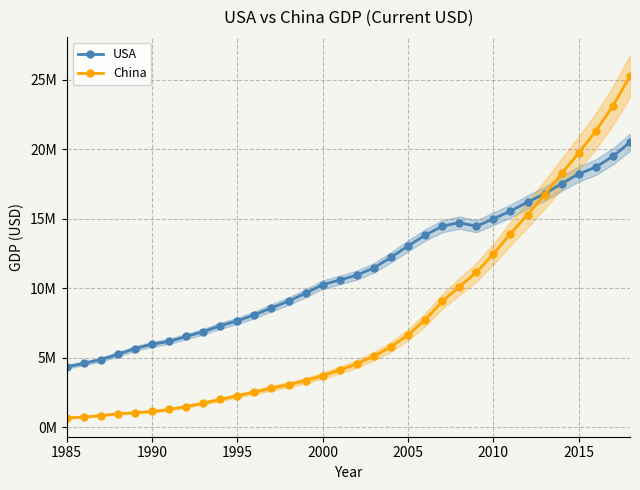

Rank the series by their average value, from highest to lowest.

USA, China